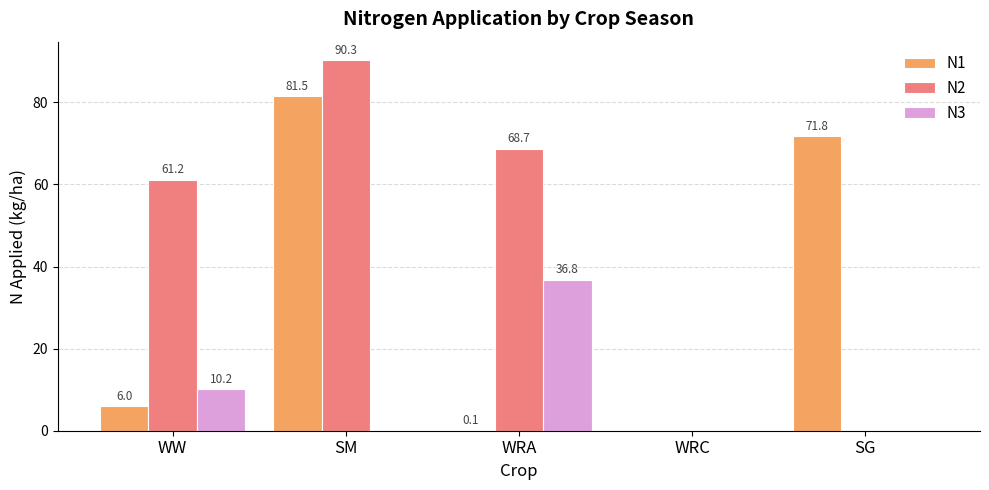

Which series changed the most between WRA and SG?

N1